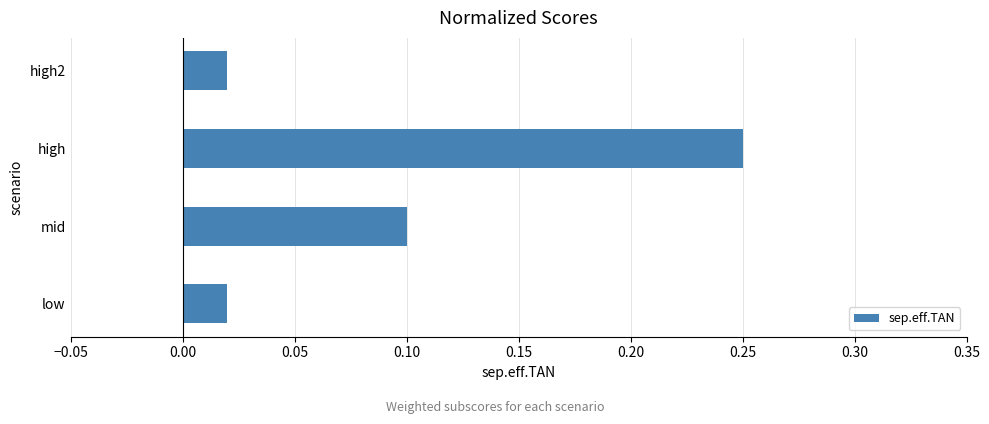

What is the average value?

0.1